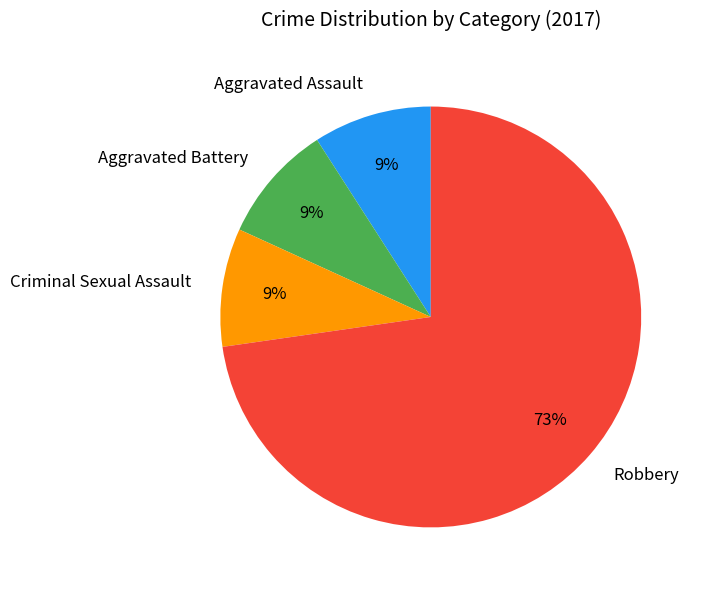

Which has a higher value, Robbery or Aggravated Assault?

Robbery